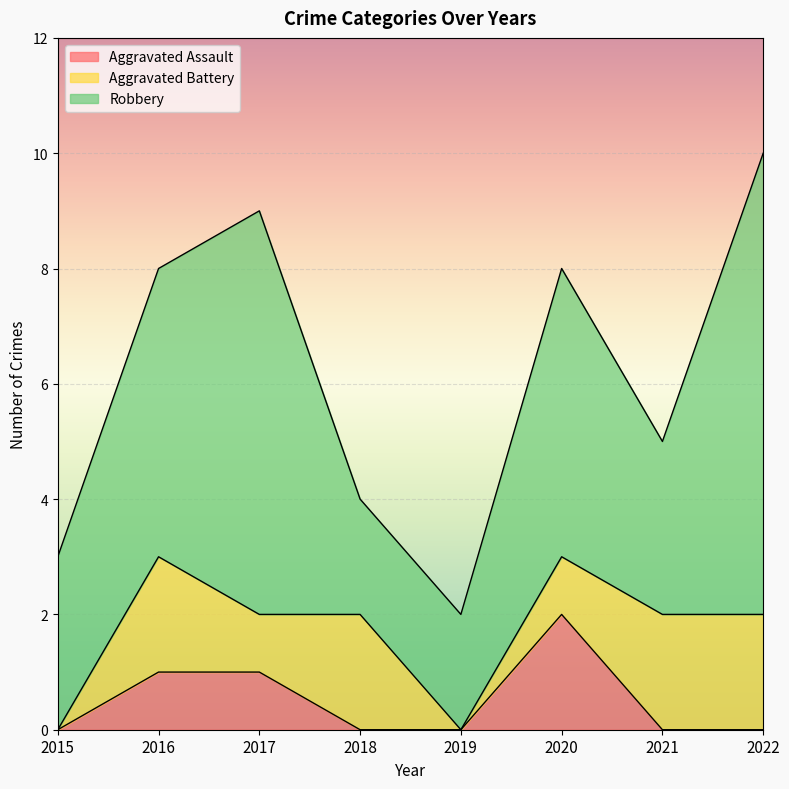

What is the difference between the maximum and second lowest values in the Robbery series?

6